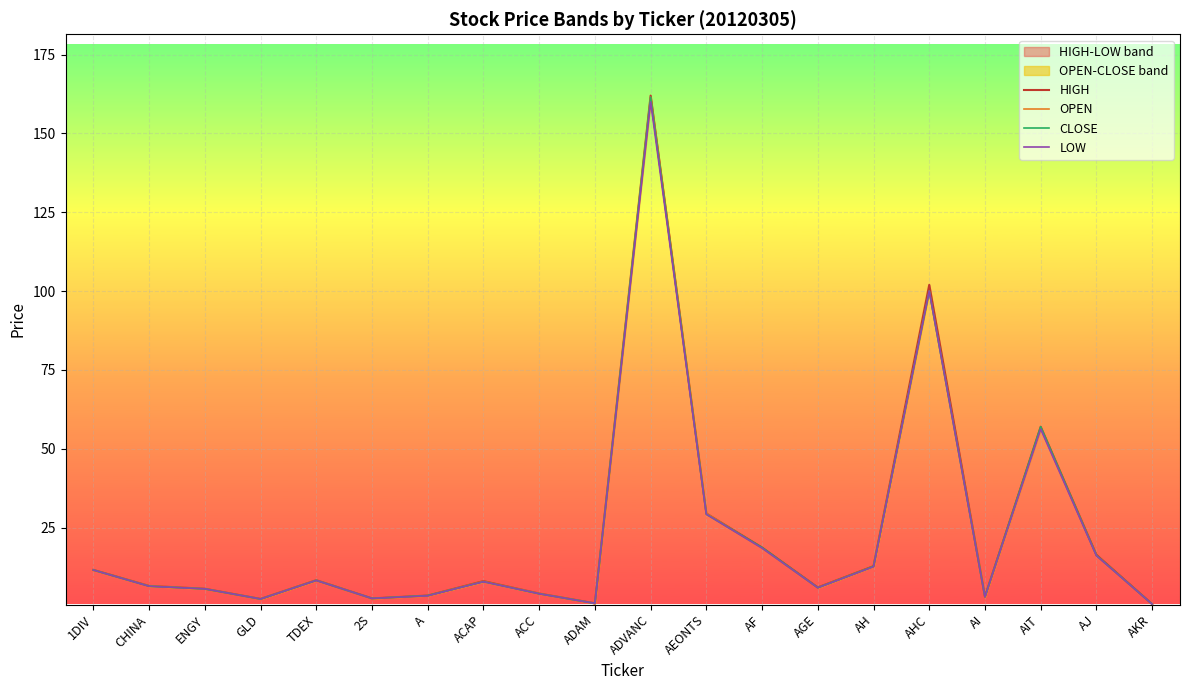

What is the label of the 13th point from the right?

ACAP